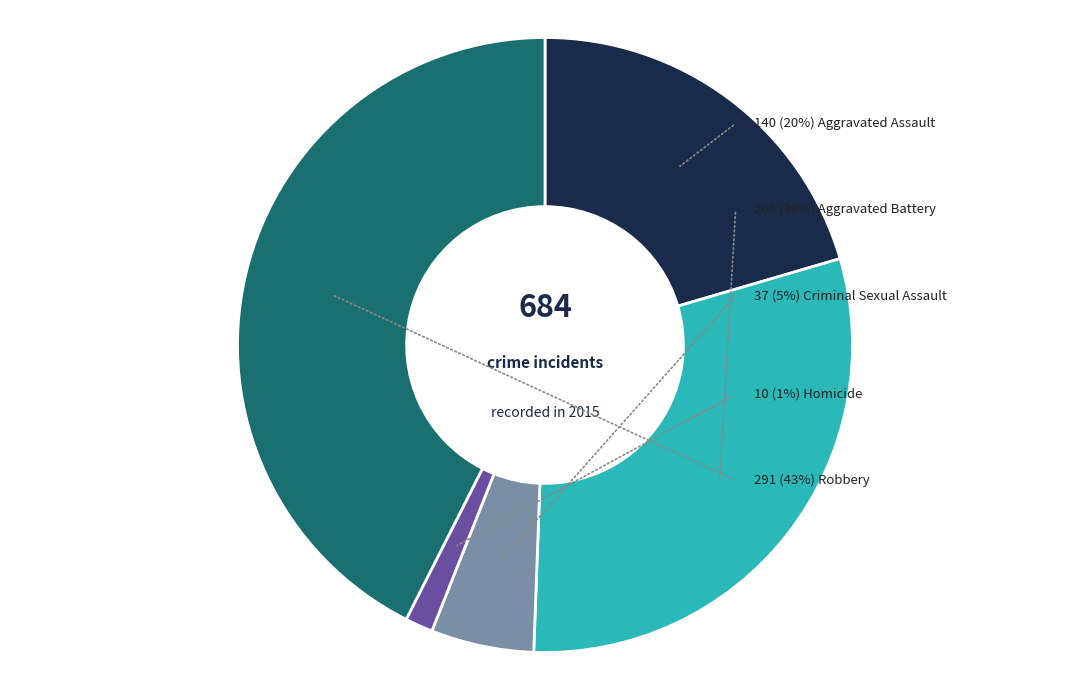

What percentage is the Aggravated Battery slice, to the nearest percent?

30%